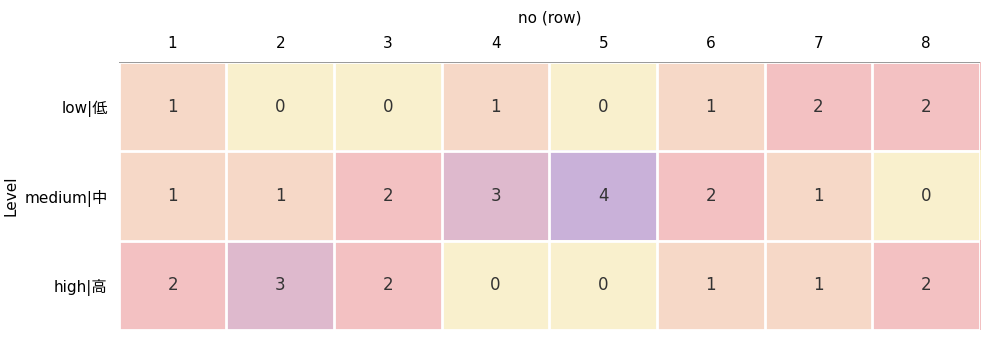

Which category has the highest value across all series?

5